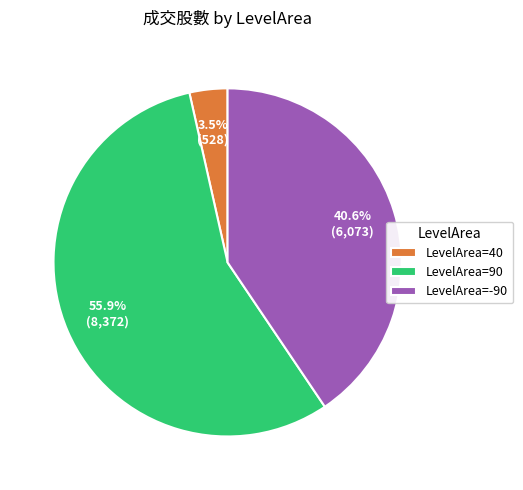

Count the number of slices in the pie.

3